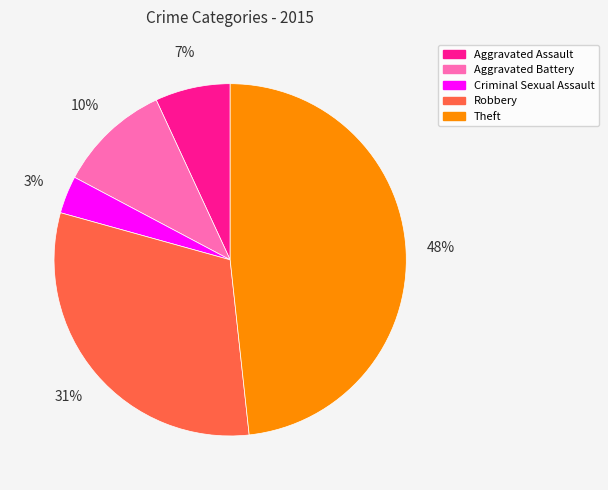

To the nearest percent, what is the average slice percentage?

20%